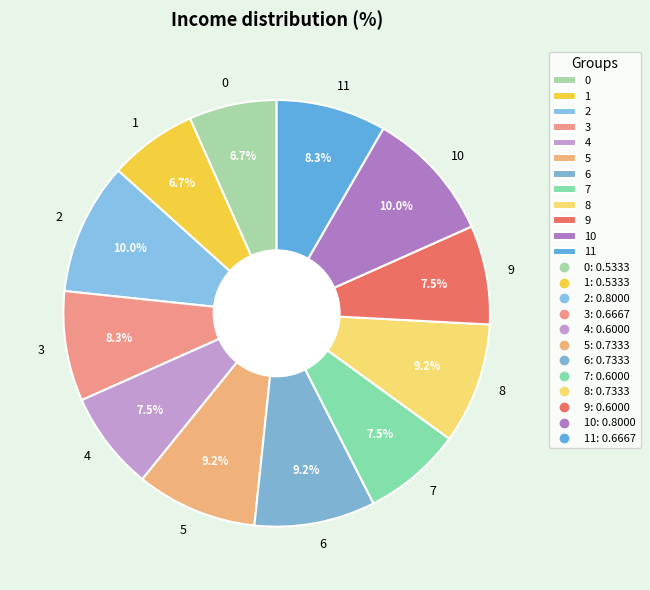

What is the total percentage of 5 and 4?

16.7%